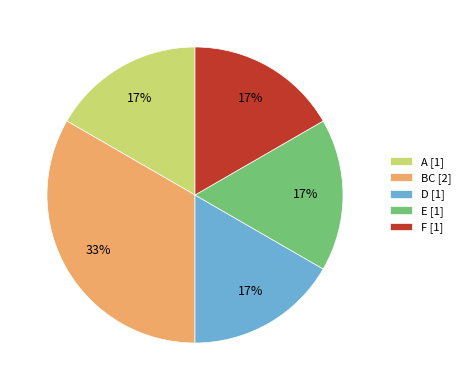

To the nearest percent, what percentage of the pie is F [1]?

17%